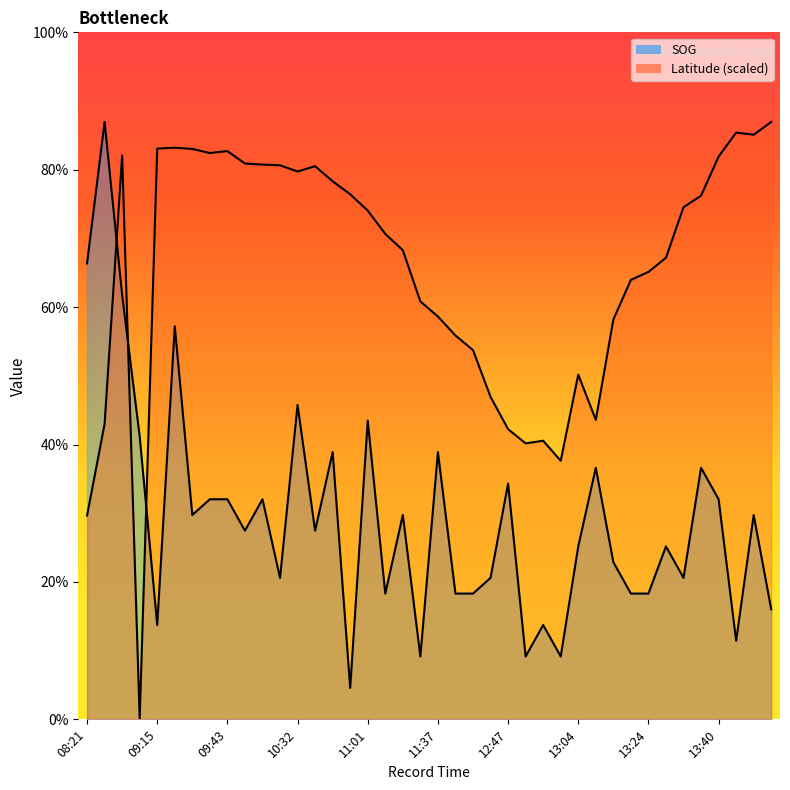

What is the sum of all SOG values?

51.3